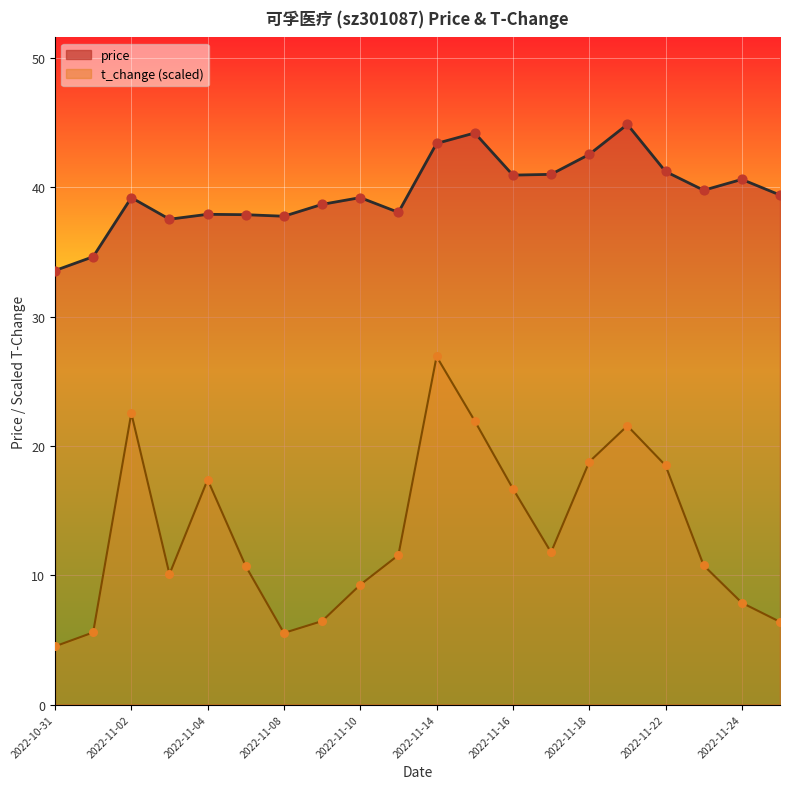

What is the total value across all series at 2022-10-31?

38.1